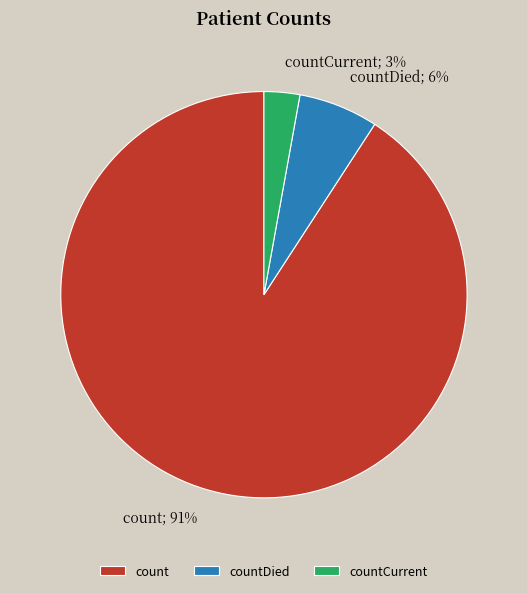

Is there a majority slice in this chart?

Yes